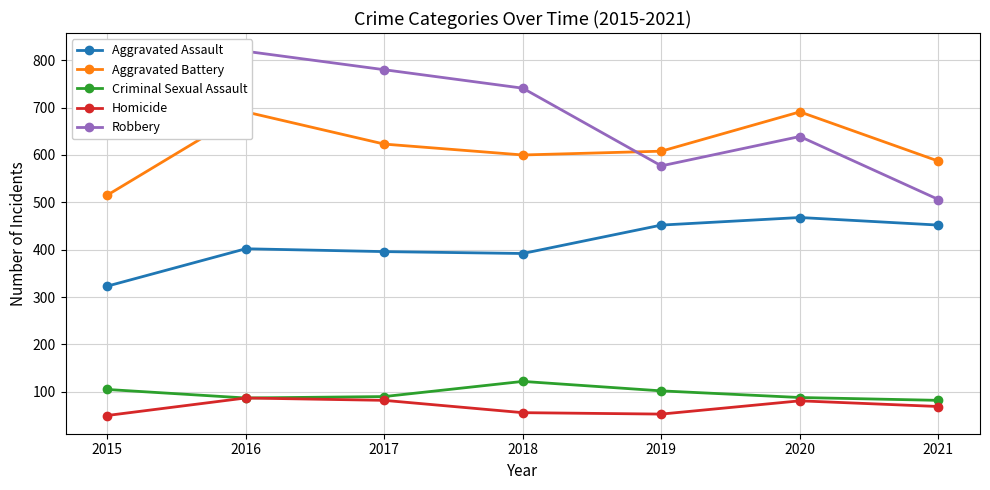

How many interior local peaks does the Criminal Sexual Assault series have?

1